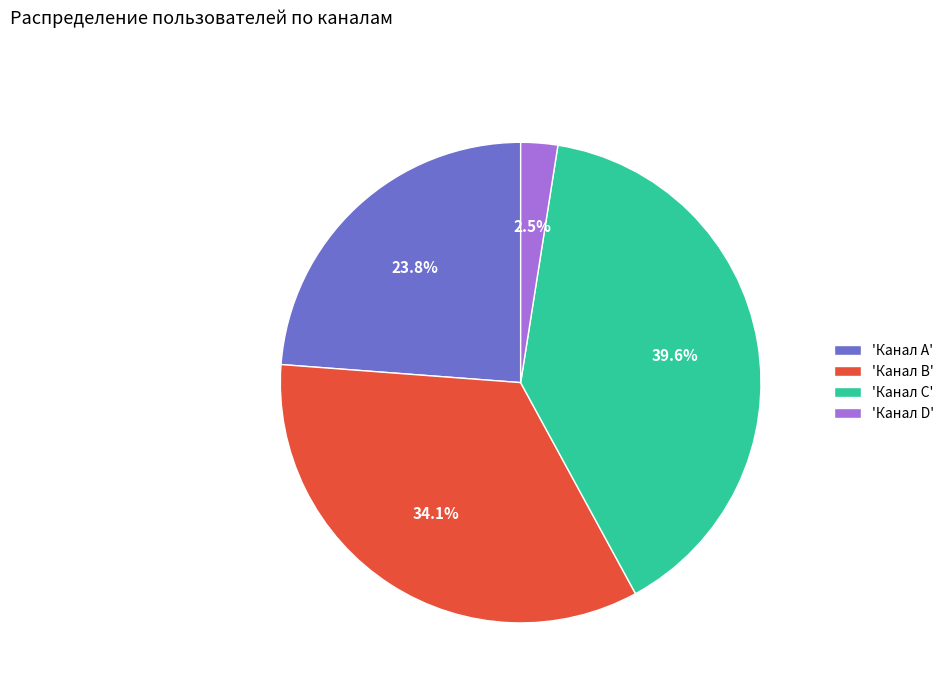

To the nearest percent, what is the difference between the largest and smallest slice percentages?

37%